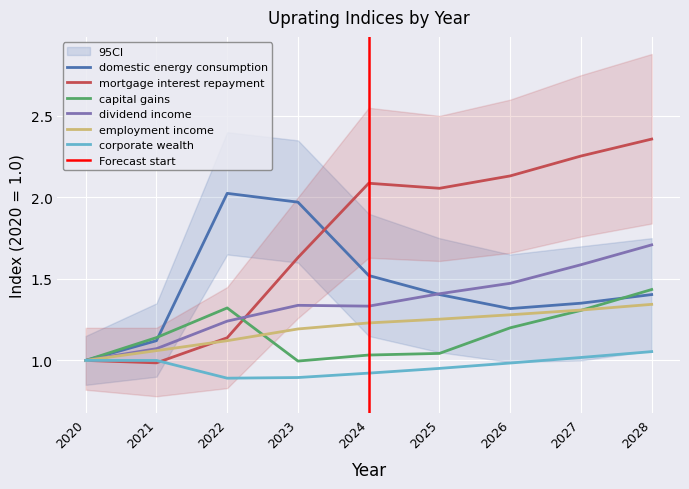

Which series changed the most between 2025 and 2028?

capital_gains